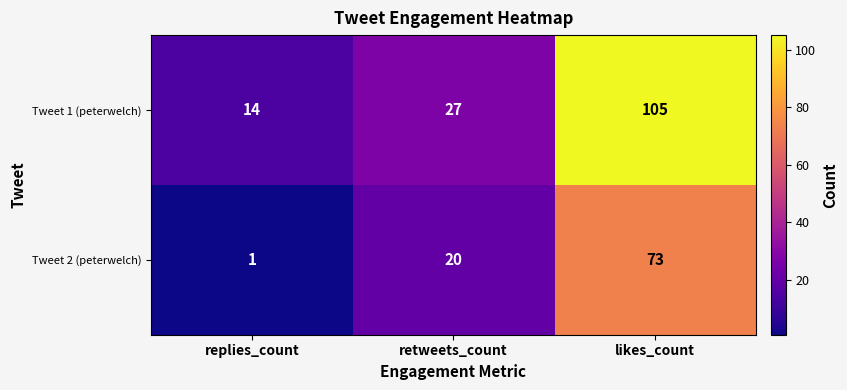

True or false: Tweet 1 (peterwelch) has a value of 27 at retweets_count.

True